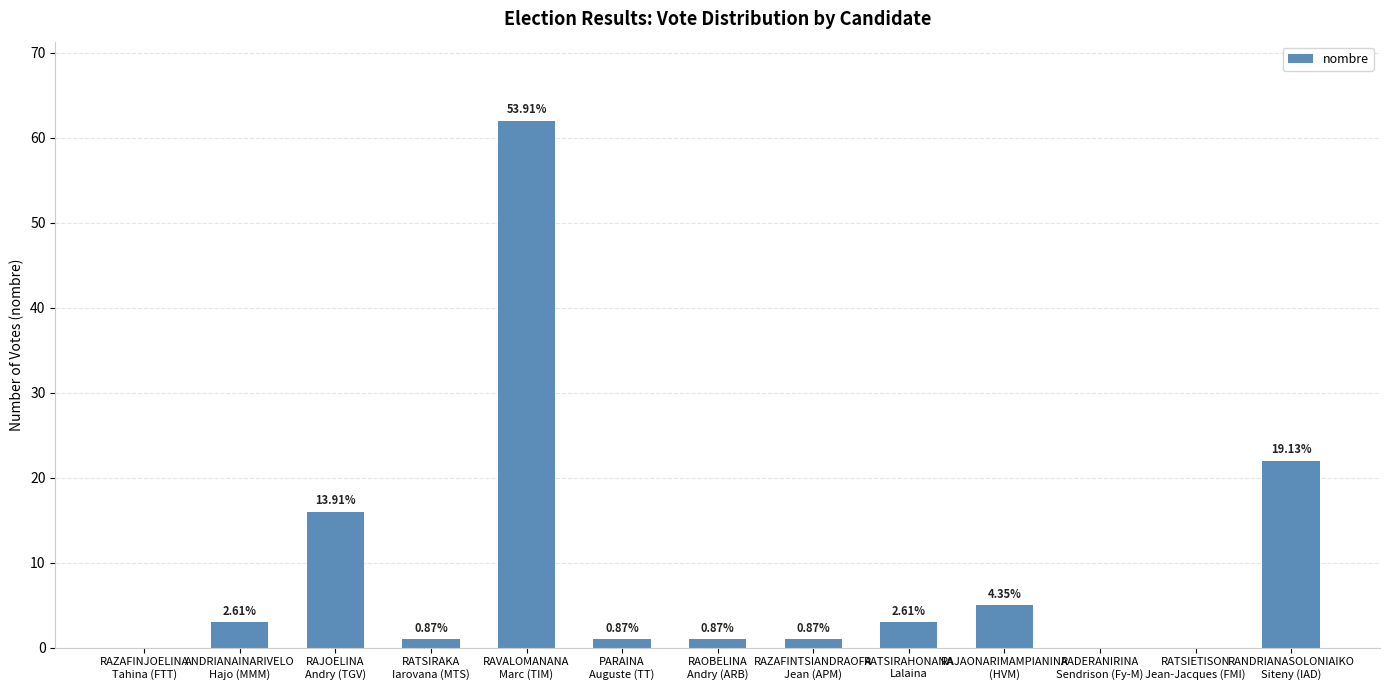

List the labels in order of value, smallest first.

RAZAFINJOELINA
Tahina (FTT), RADERANIRINA
Sendrison (Fy-M), RATSIETISON
Jean-Jacques (FMI), RATSIRAKA
Iarovana (MTS), PARAINA
Auguste (TT), RAOBELINA
Andry (ARB), RAZAFINTSIANDRAOFA
Jean (APM), ANDRIANAINARIVELO
Hajo (MMM), RATSIRAHONANA
Lalaina, RAJAONARIMAMPIANINA
(HVM), RAJOELINA
Andry (TGV), RANDRIANASOLONIAIKO
Siteny (IAD), RAVALOMANANA
Marc (TIM)